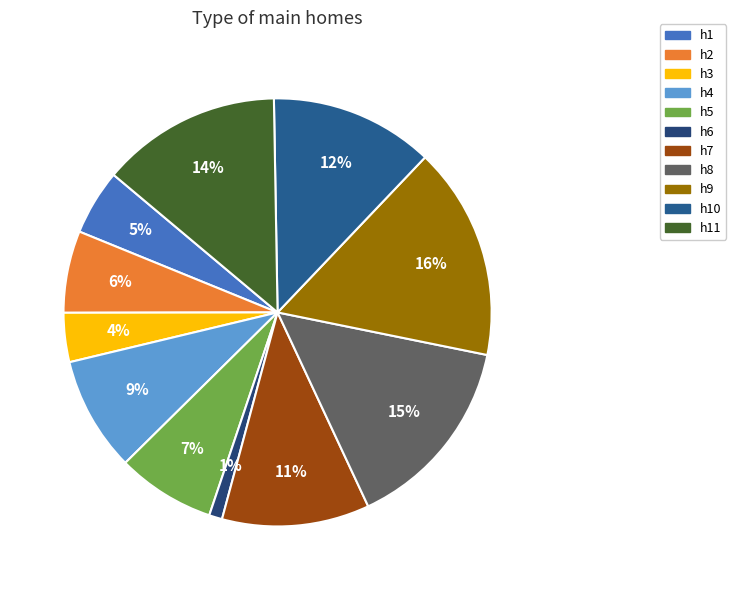

Is the sum of h10 and h2 greater than half?

No